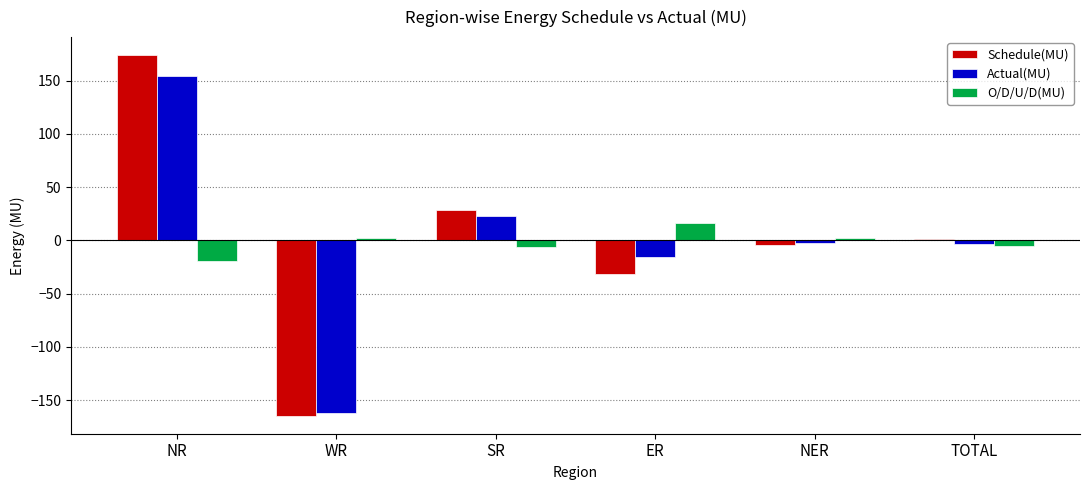

What is the total value across all series at WR?

-325.0